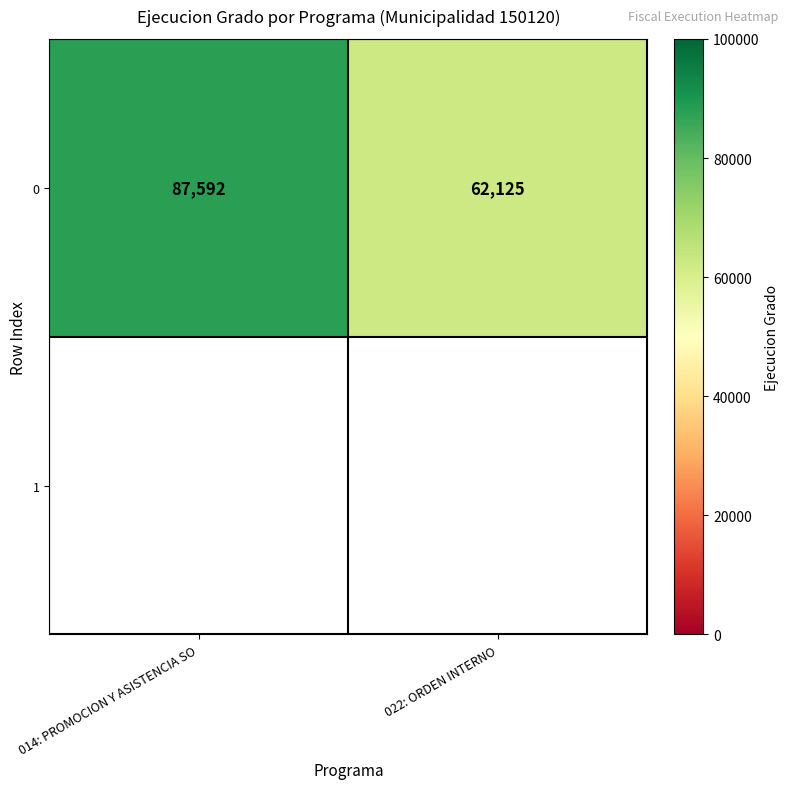

List the labels in order of value, smallest first.

022: ORDEN INTERNO, 014: PROMOCION Y ASISTENCIA SO